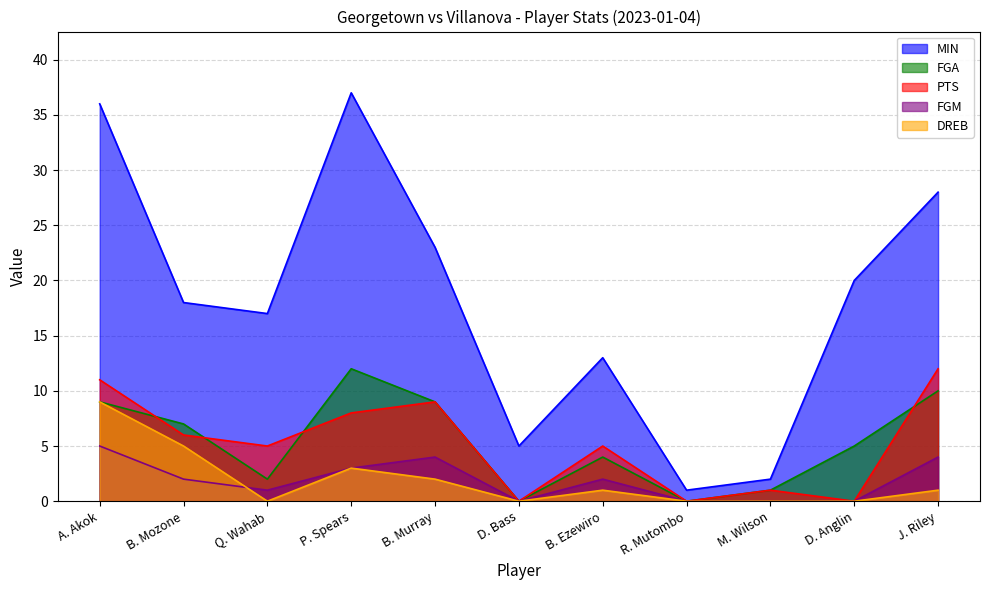

List the series in order of their peak value, highest first.

MIN, FGA, PTS, DREB, FGM